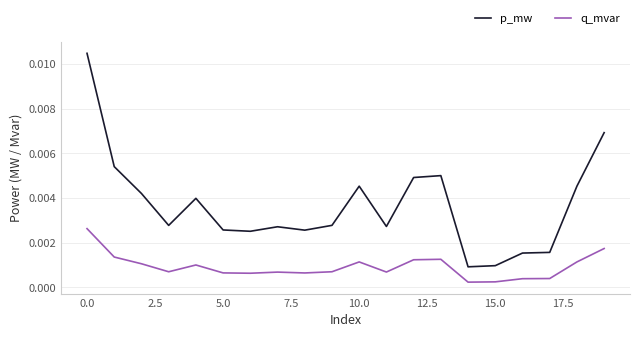

Which series has the widest spread of values?

p_mw